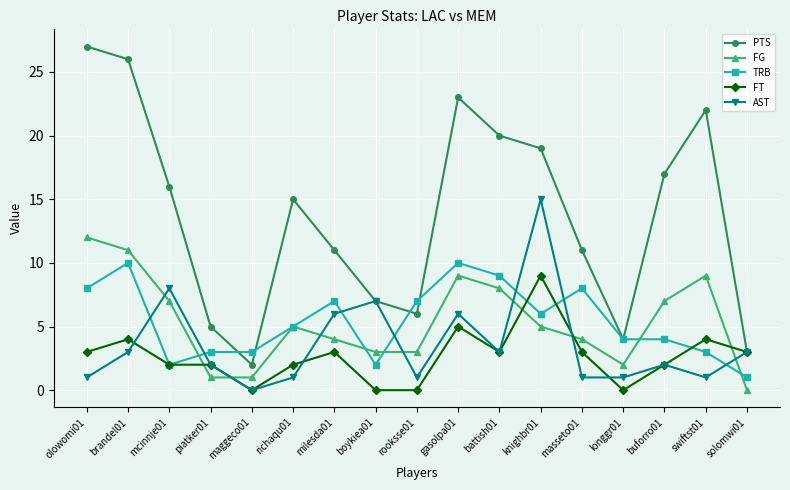

Which series has the widest spread of values?

PTS